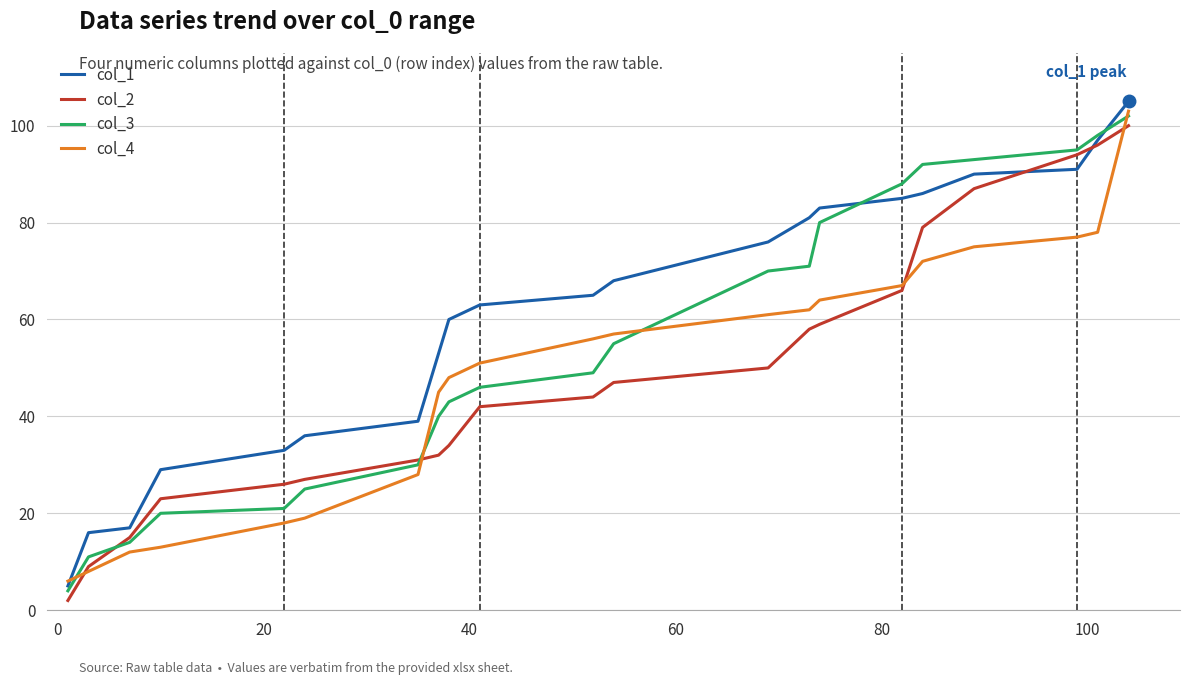

Which series has the widest spread of values?

col_1